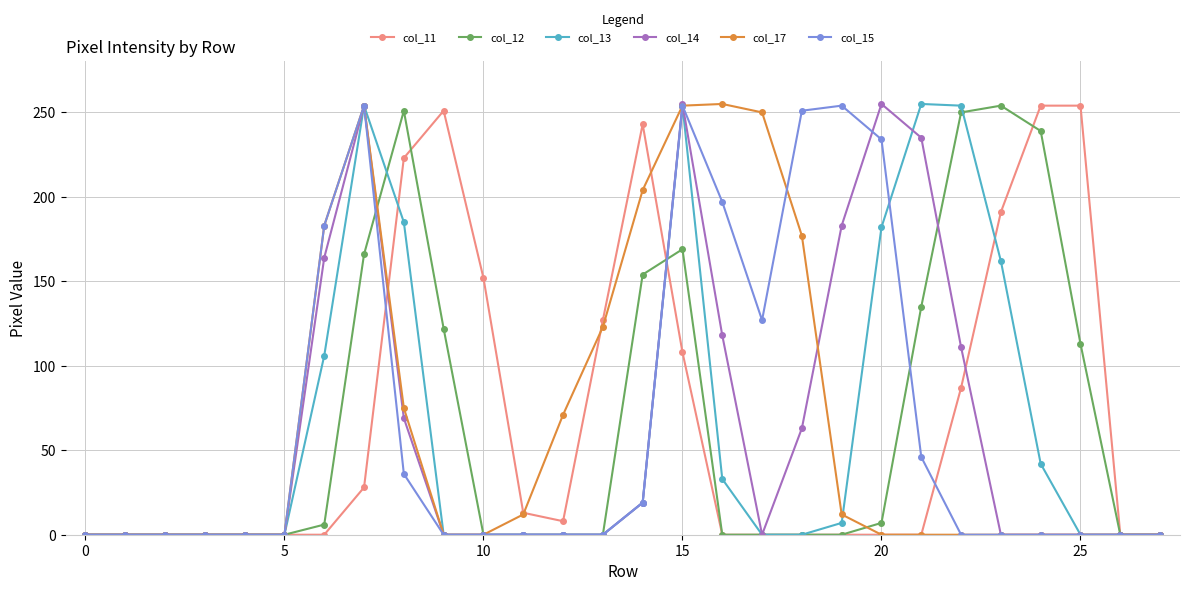

What is the greatest value displayed?

255